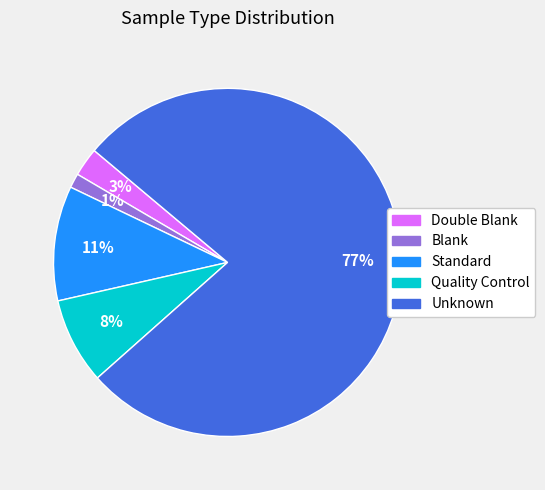

What percentage is the Unknown slice, to the nearest percent?

77%